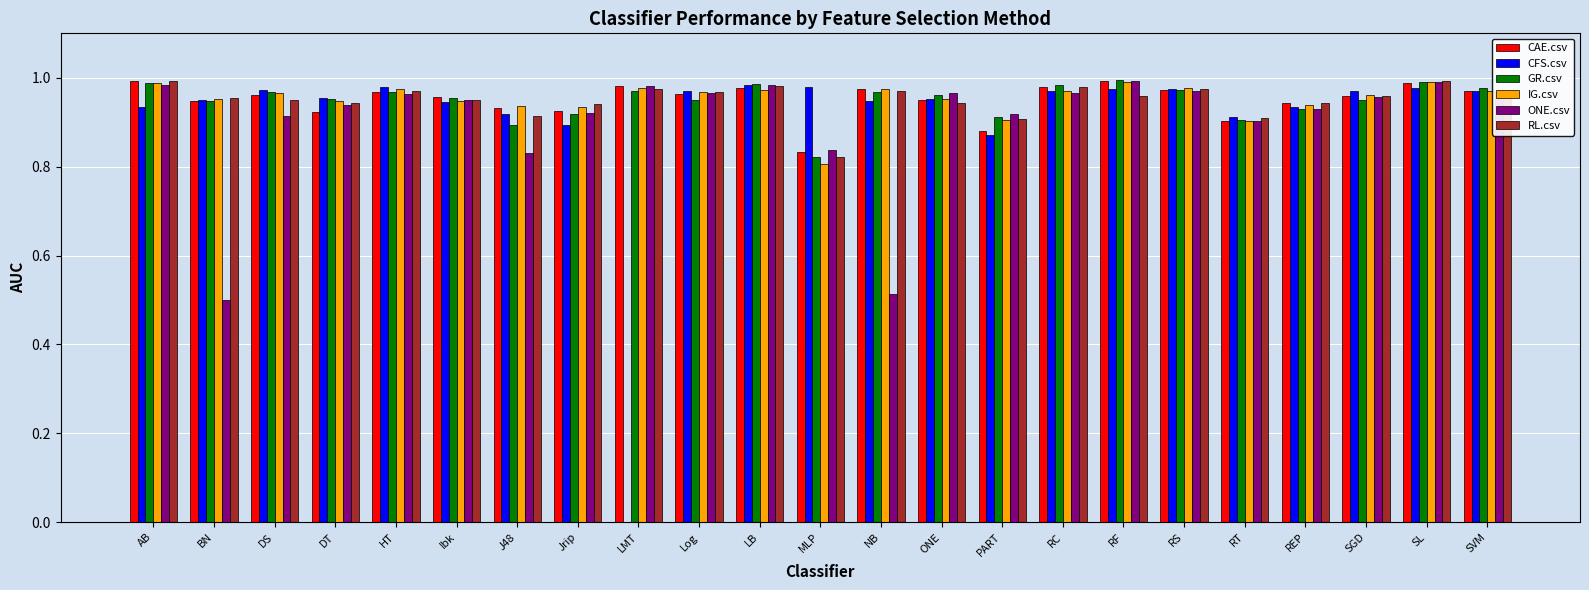

What is the sum of all IG.csv values?

21.9